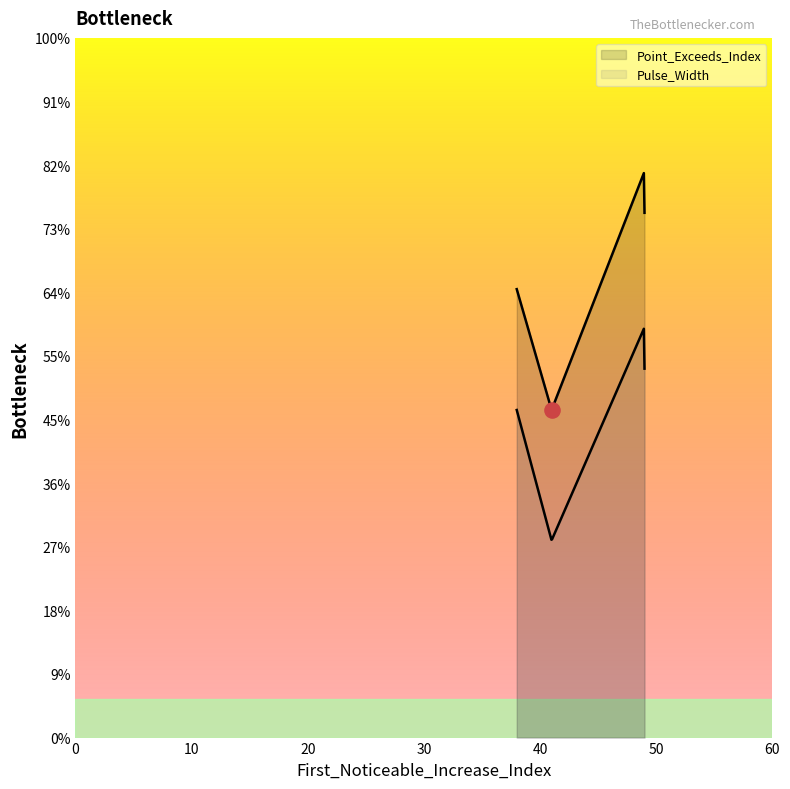

At which category is the sum across all series the highest?

49